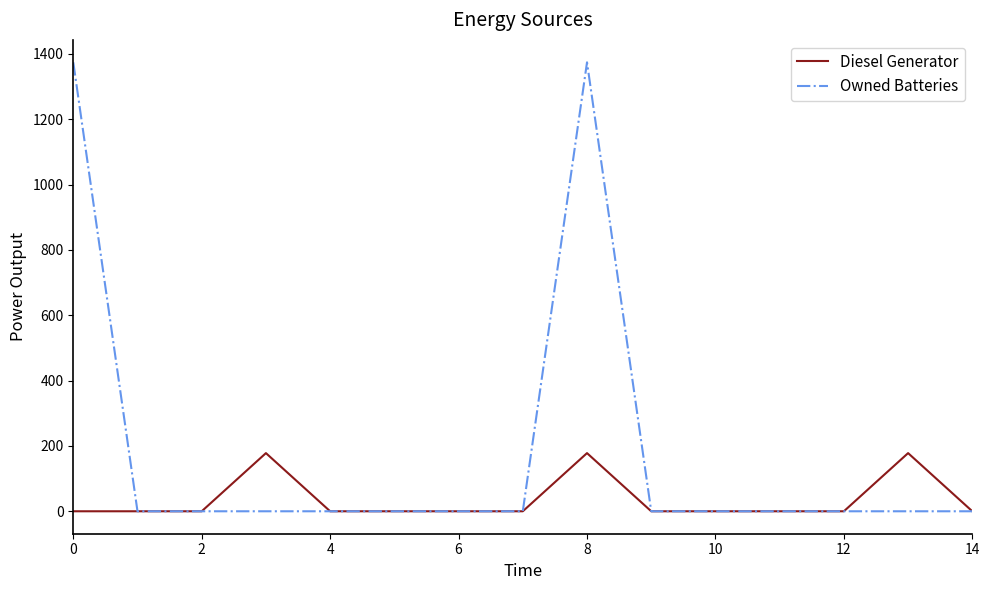

Which series has the largest total across all categories?

Owned Batteries